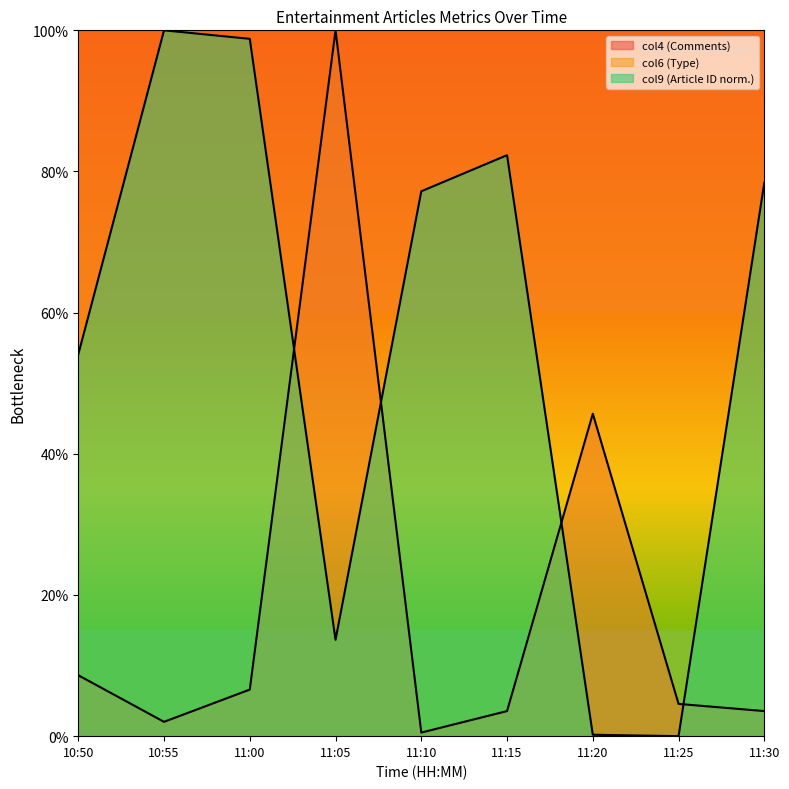

True or false: col4 has a value of 38.8 at 11:05.

False